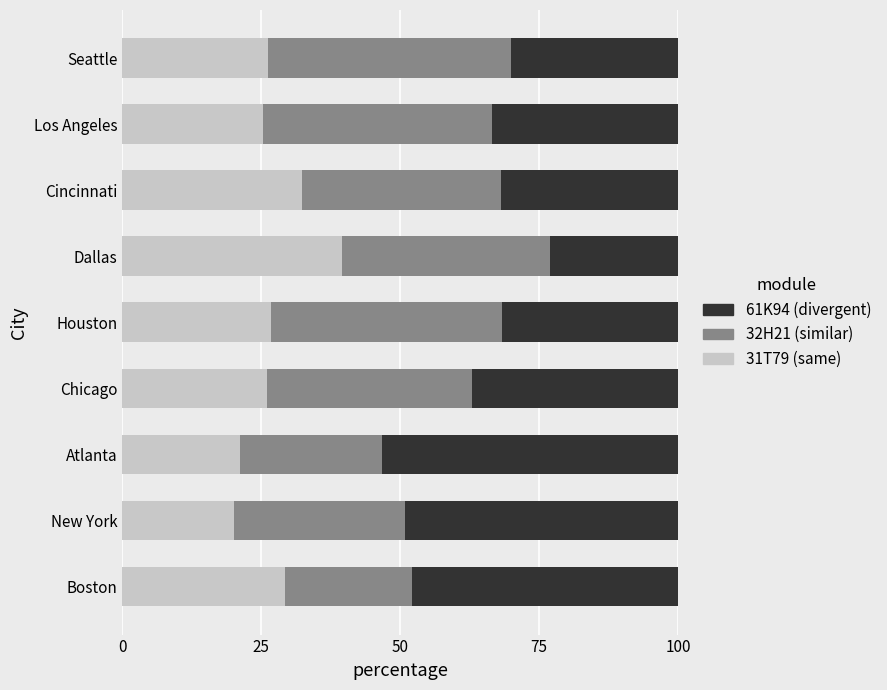

What is the total value across all series at Seattle?

100.0